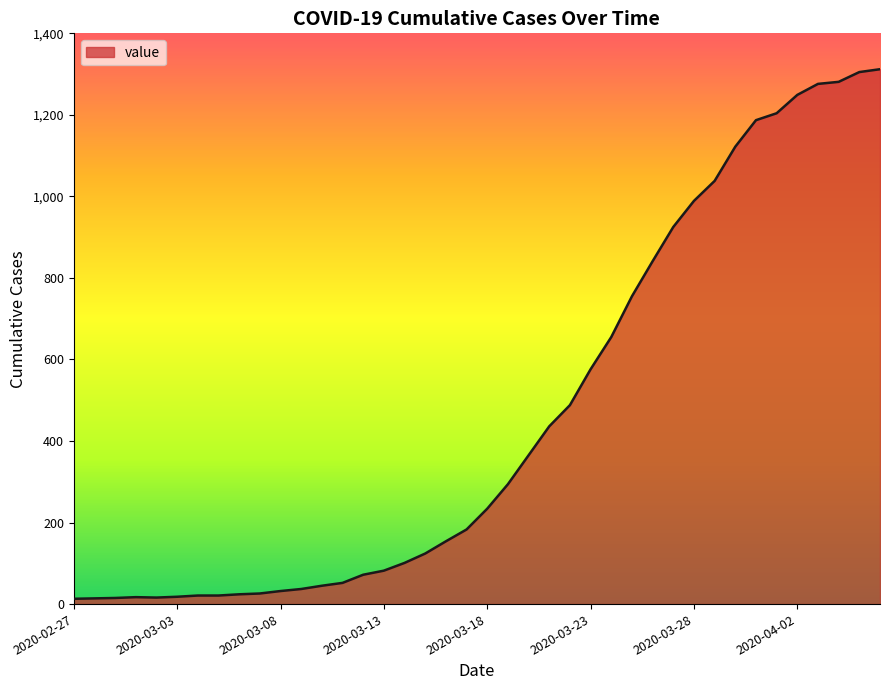

What is the maximum value shown in the chart?

1312